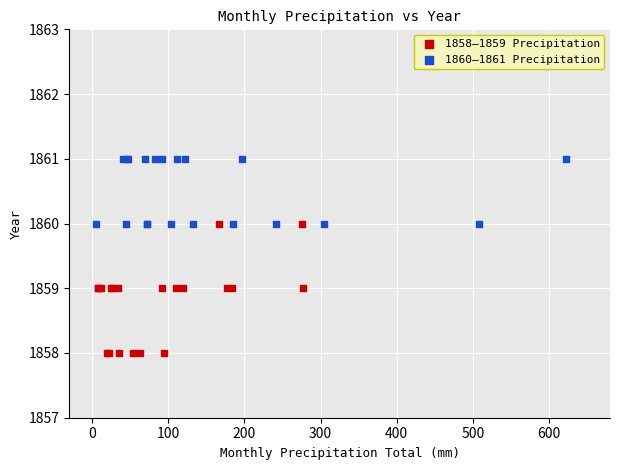

Which series has the widest spread of Y values?

1858–1859 Precipitation